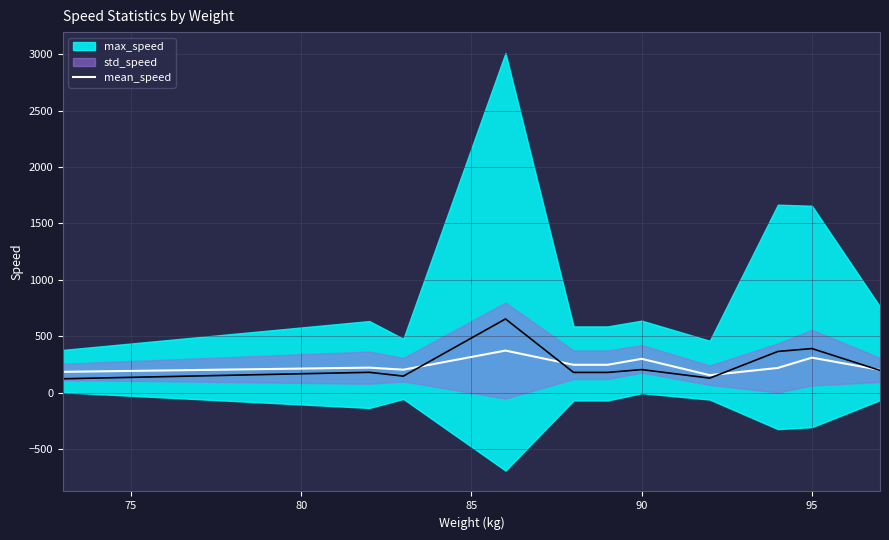

How many interior local valleys (lower than both neighbors) does the data have?

2